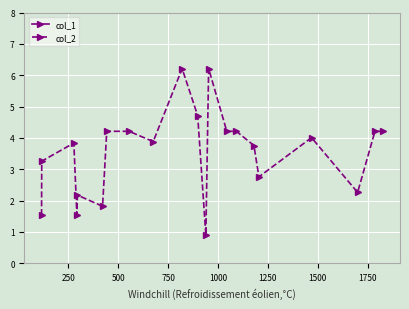

What is the value of the col_2 point at the 10th from the left?

6.2